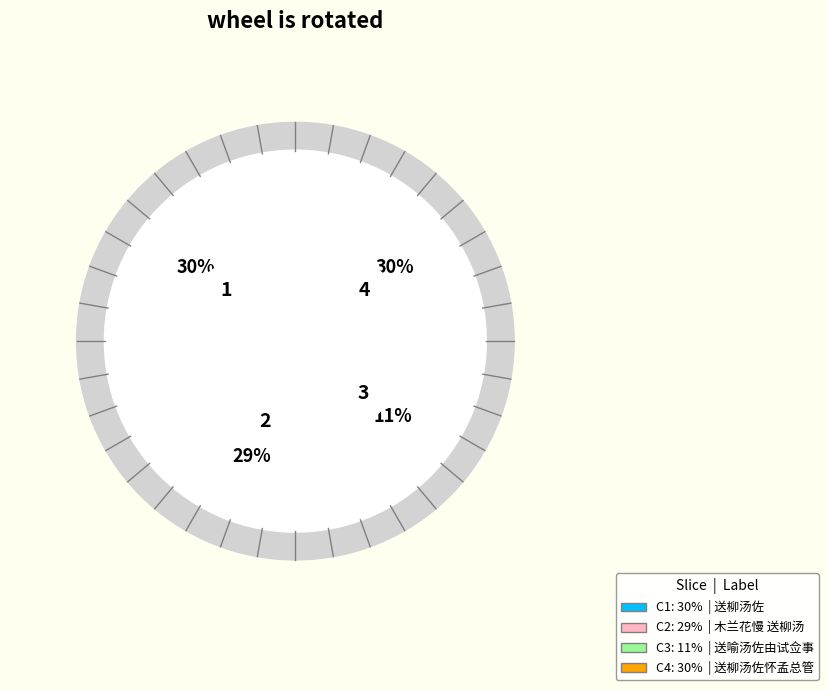

True or false: 送柳汤佐怀孟总管 accounts for 41% of the total.

False